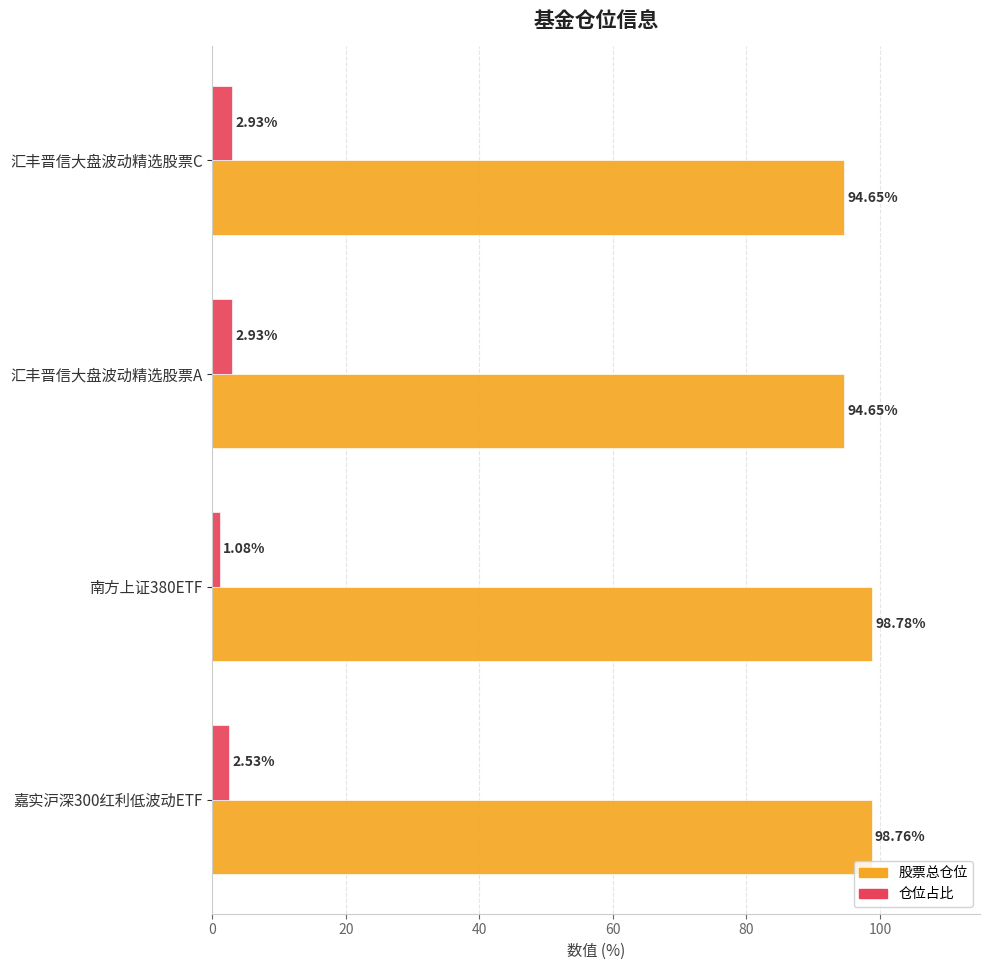

Rank the series by their average value, from lowest to highest.

仓位占比, 股票总仓位